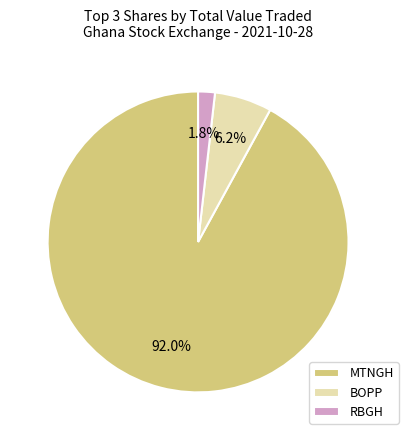

Between MTNGH and RBGH, which is larger?

MTNGH